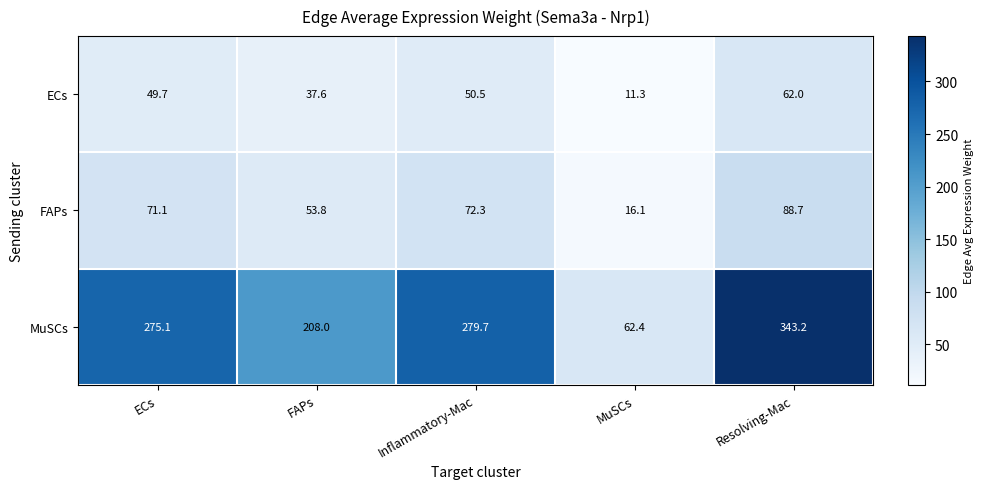

How many values in the FAPs series exceed 71?

3